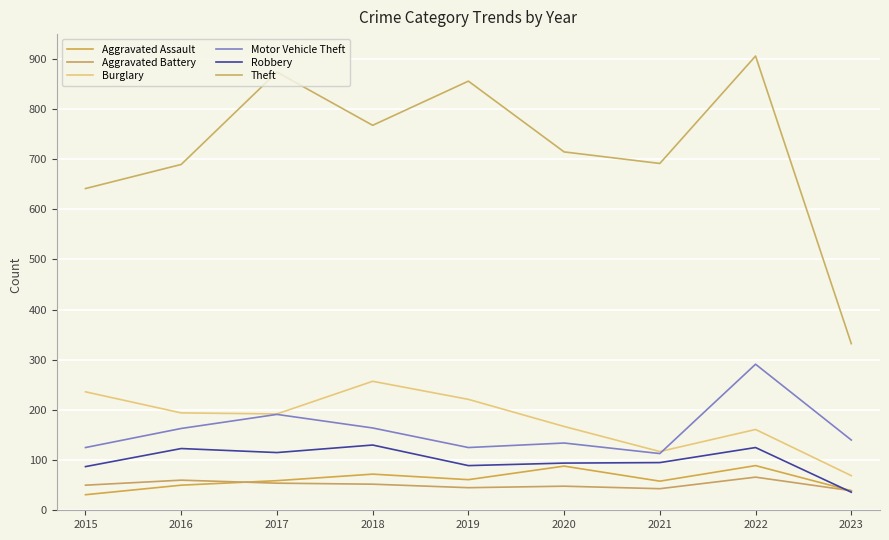

What are all the series names shown in the legend?

Aggravated Assault, Aggravated Battery, Burglary, Motor Vehicle Theft, Robbery, Theft